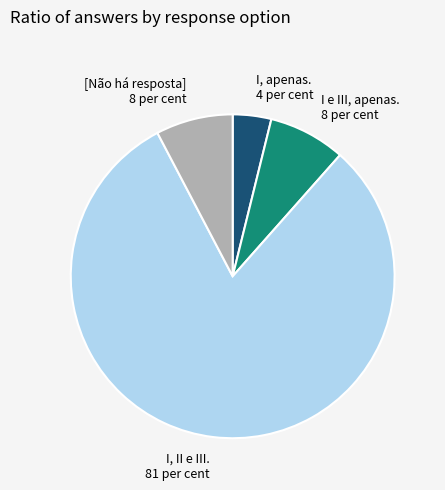

Is [Não há resposta] the majority of the pie?

No